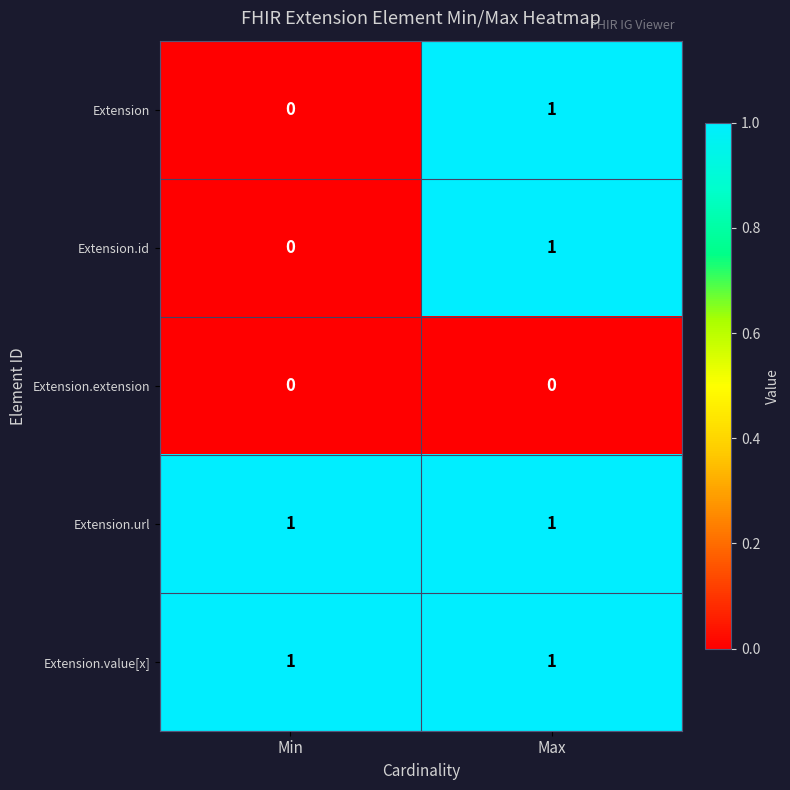

What is the spread (max minus min) of values at Min?

1